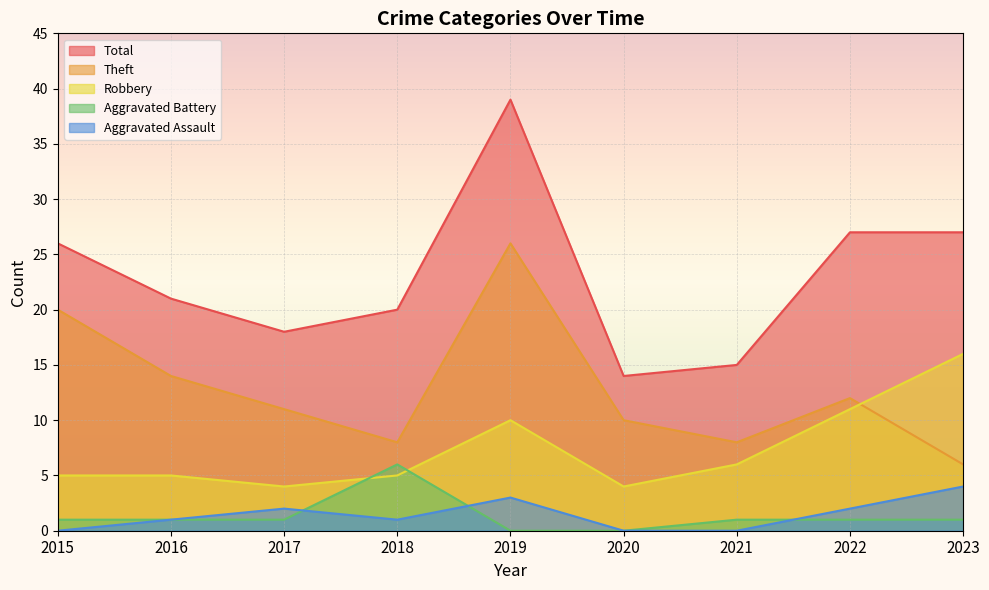

How many intersections are there between Aggravated Battery and Aggravated Assault?

3